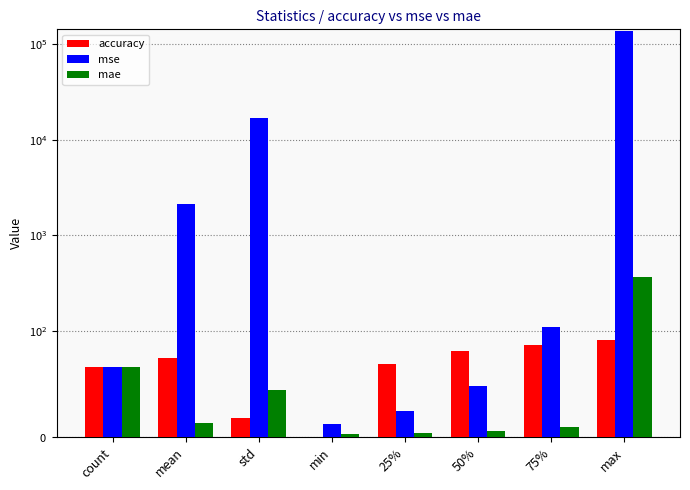

What is the average value of the mae series?

64.3